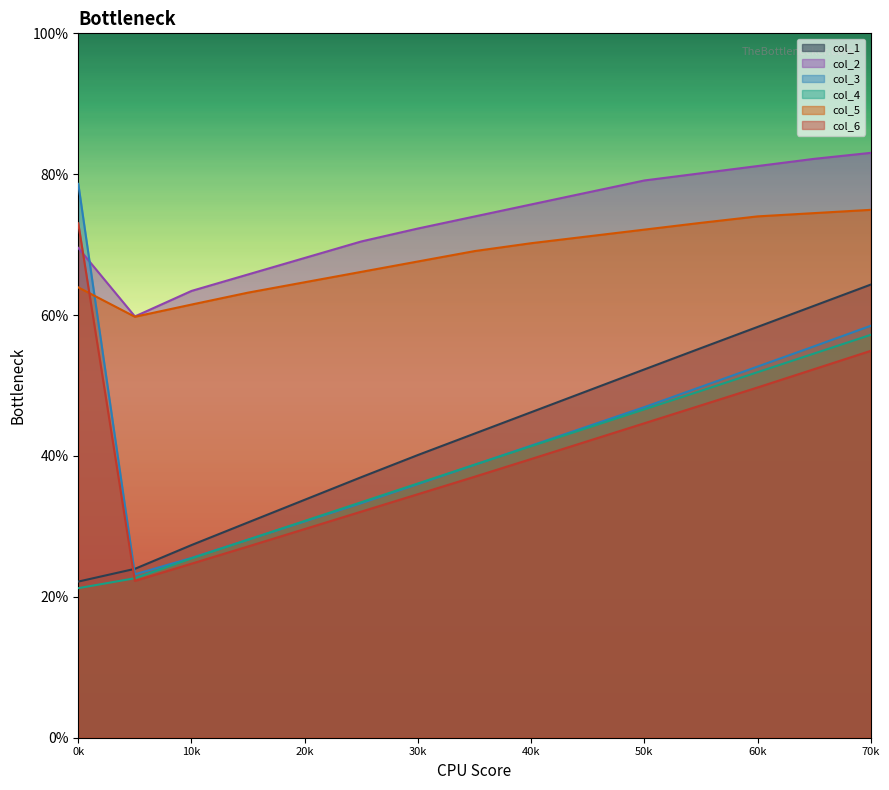

What is the difference between the col_1 values at 0 and 1?

0.9